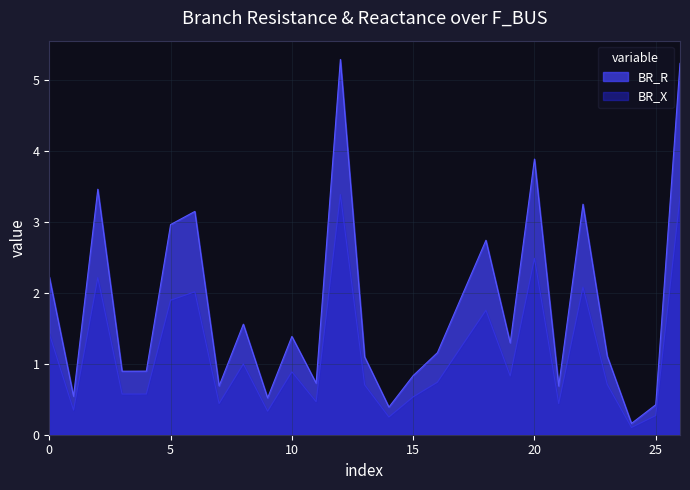

True or false: BR_X and BR_R cross at least once.

False